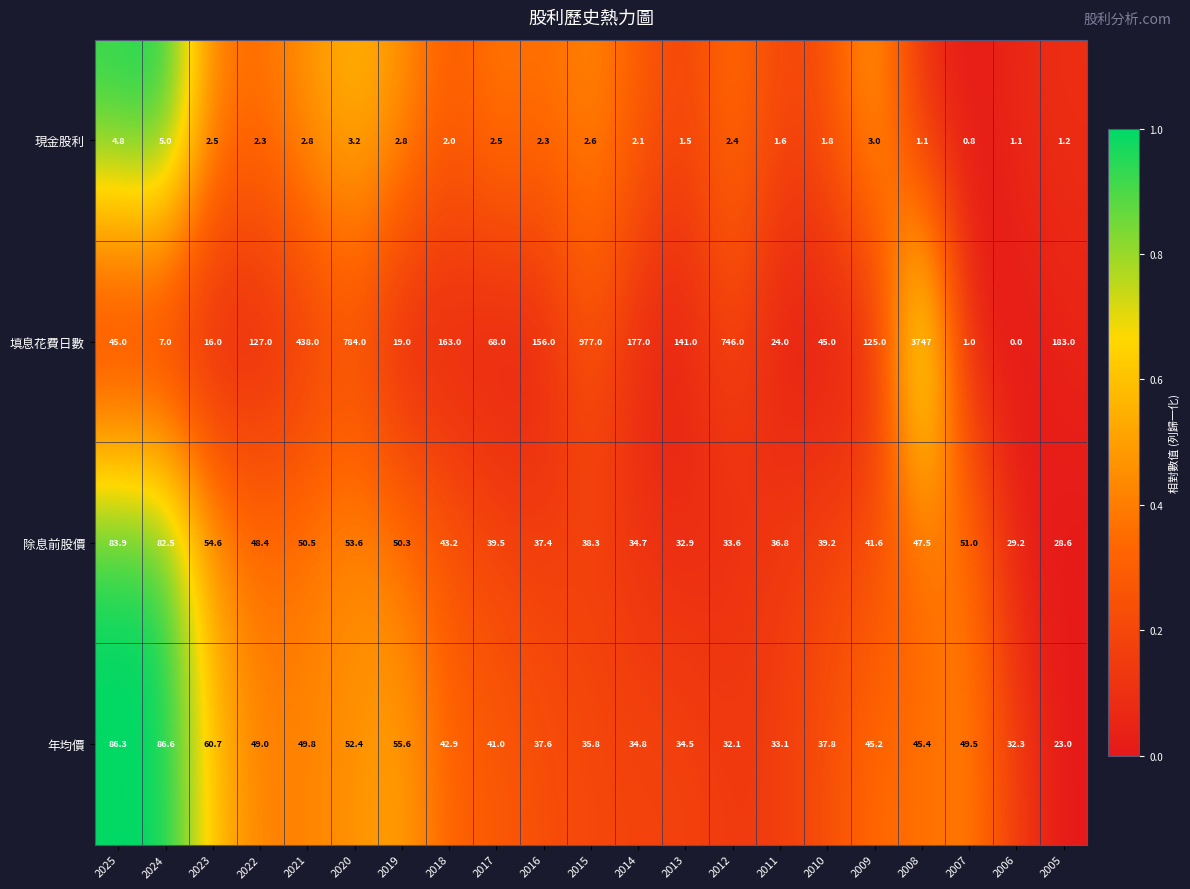

What is the sum of the 除息前股價 values at 2013 and 2017?

72.4